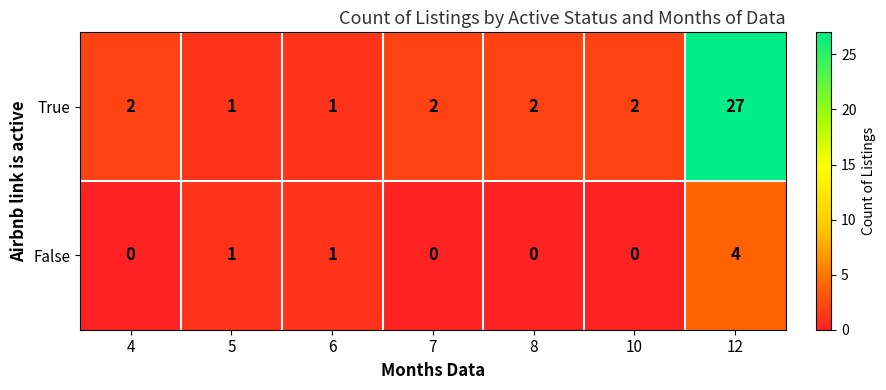

What is the spread (max minus min) of values at 12?

23